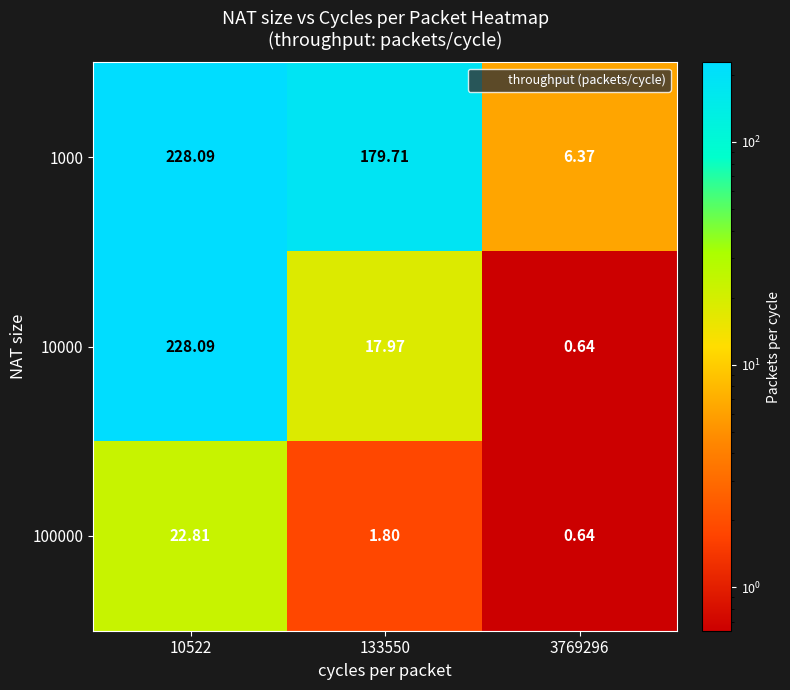

Count the number of categories in the chart.

3